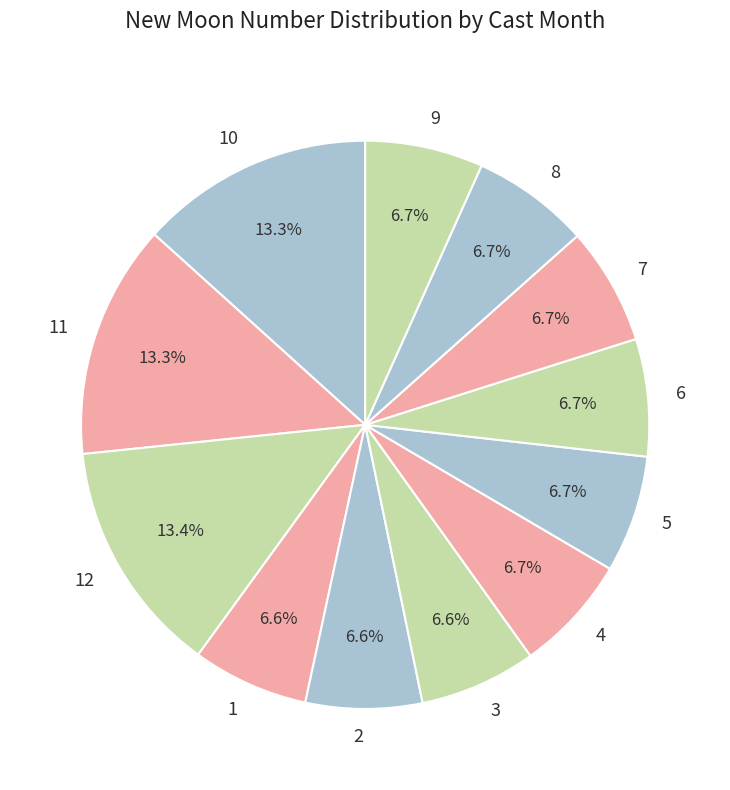

To the nearest percent, what is the combined percentage of 8 and 6?

13%